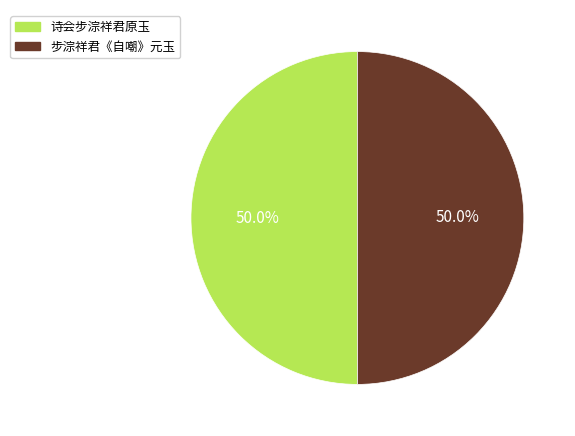

To the nearest percent, what is the average slice percentage?

50%